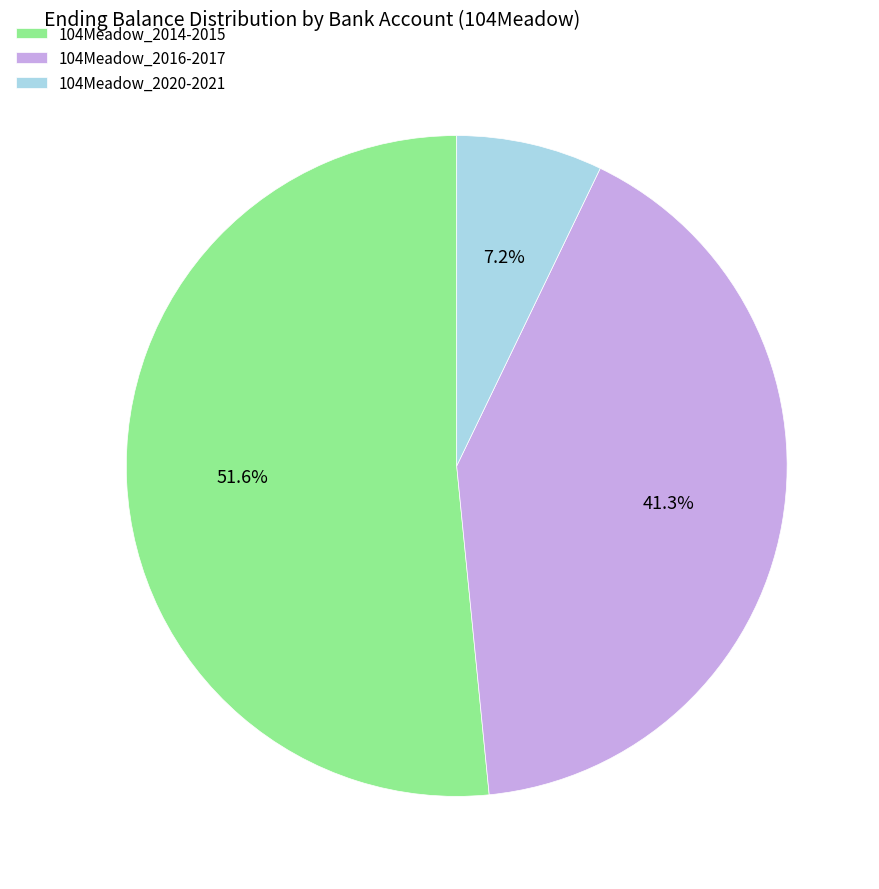

Does 104Meadow_2014-2015 represent more than half of the total?

Yes